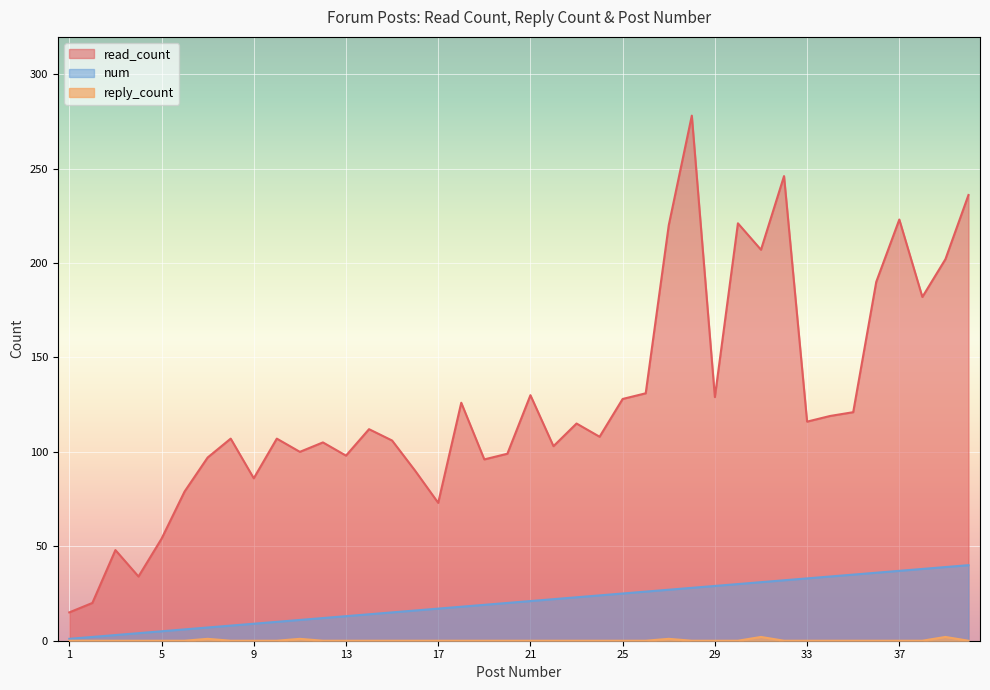

Rank the series at 4 from highest to lowest value.

read_count, num, reply_count